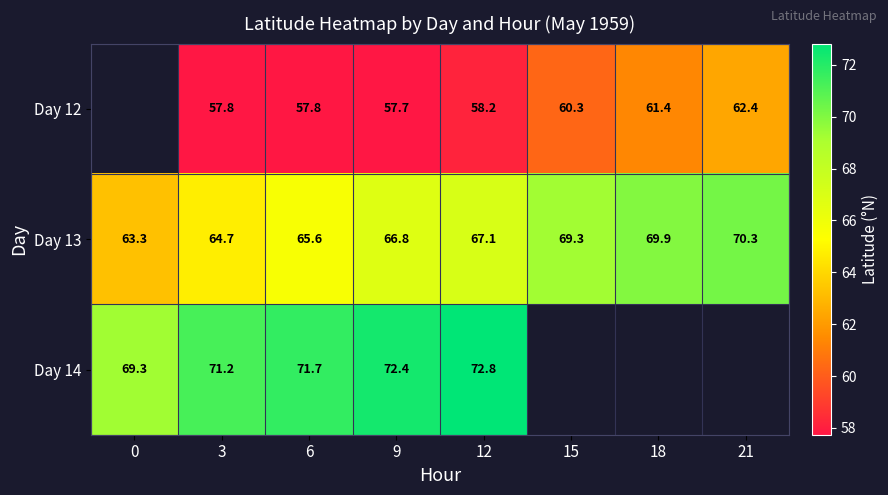

Between 18 and 3, which is larger?

18